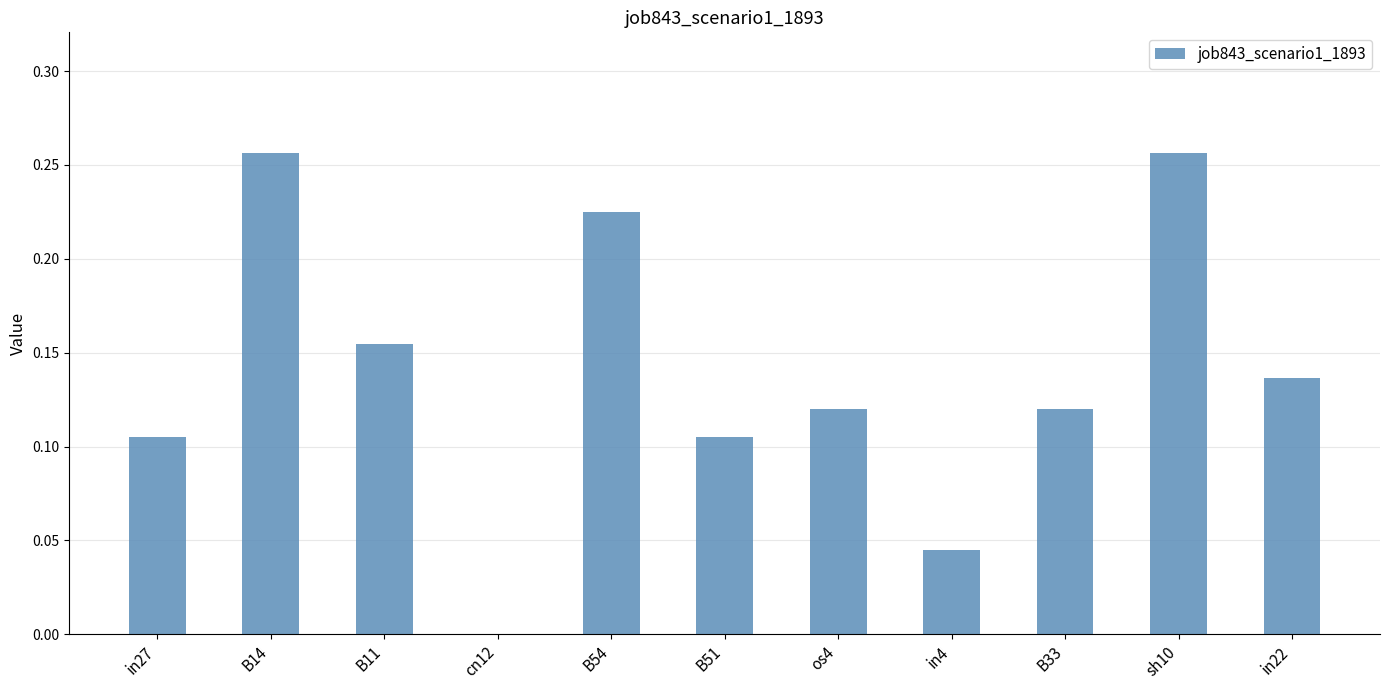

Between in4 and B11, which is larger?

B11